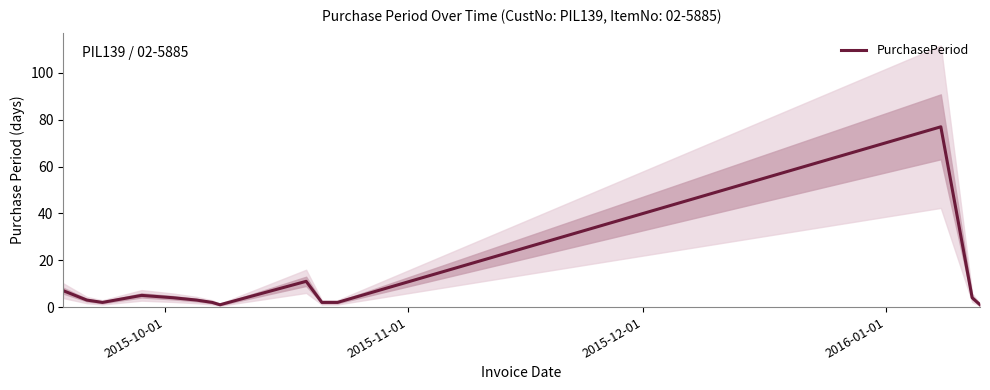

How many values are below 3?

6